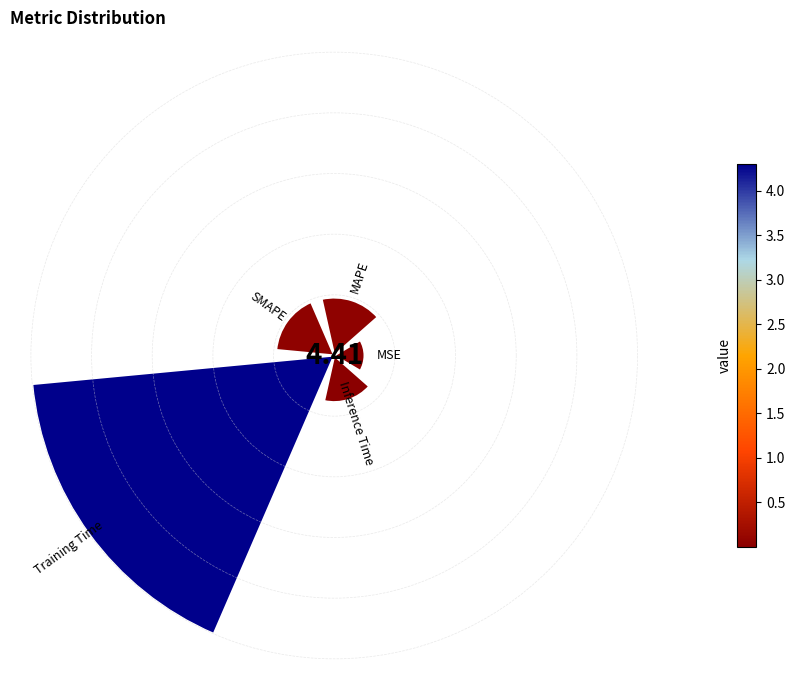

True or false: SMAPE accounts for 12% of the total.

True